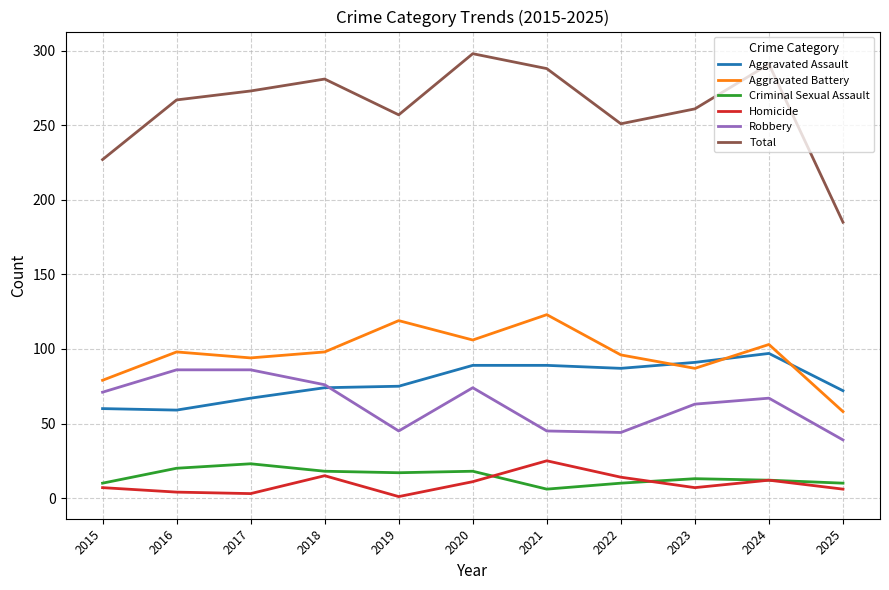

What is the maximum value for Total?

298